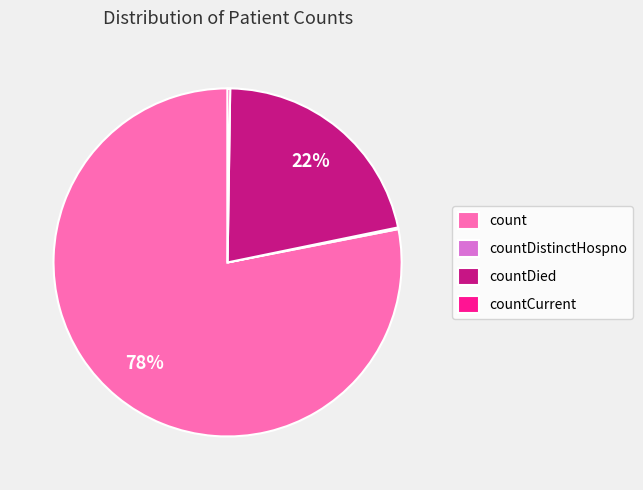

What is the largest slice in the pie chart?

count